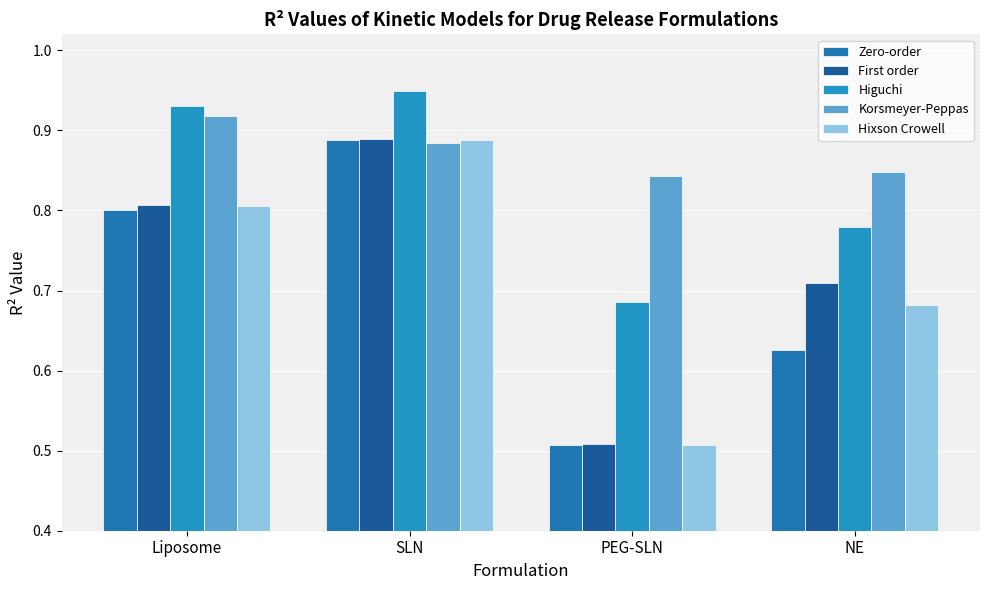

What is the label of the 4th bar from the right?

Liposome